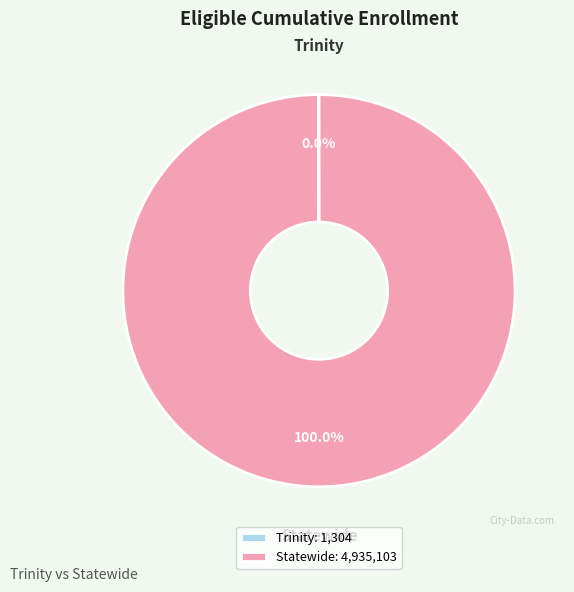

Is there any slice that represents more than half of the pie?

Yes